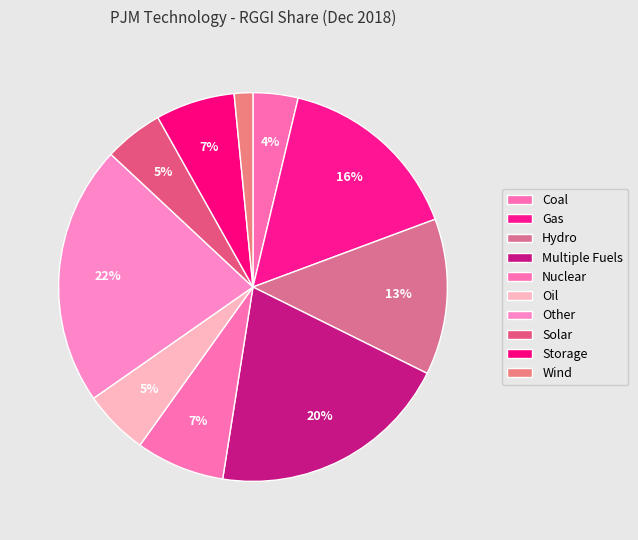

Is it true that Hydro is 7% of the pie?

False